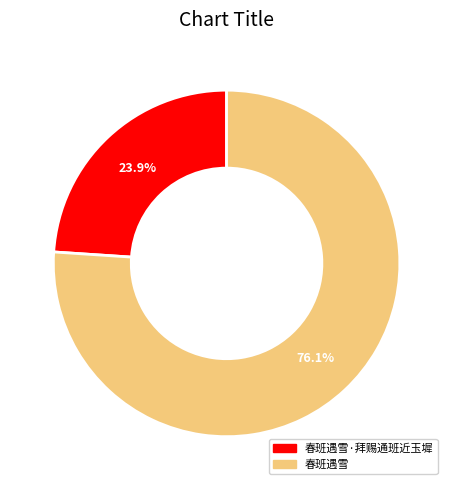

Which has a higher value, 春班遇雪 or 春班遇雪·拜赐通班近玉墀?

春班遇雪